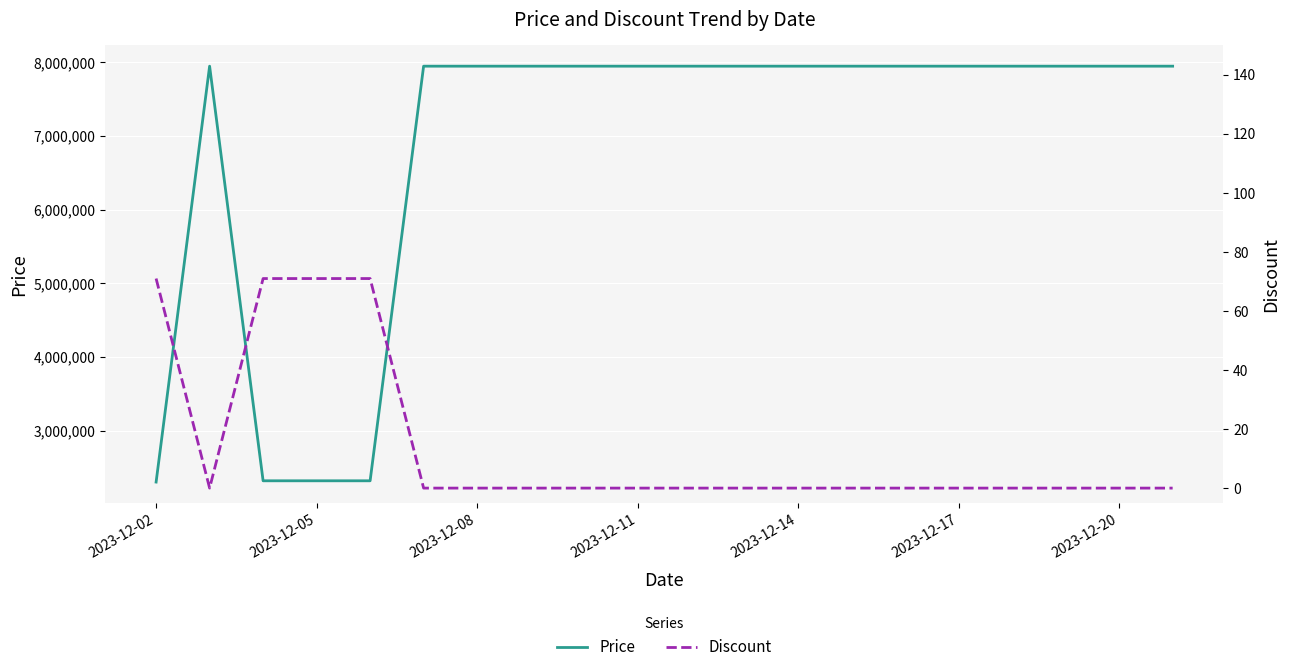

What is the value of the Price point at the 17th from the left?

7947000